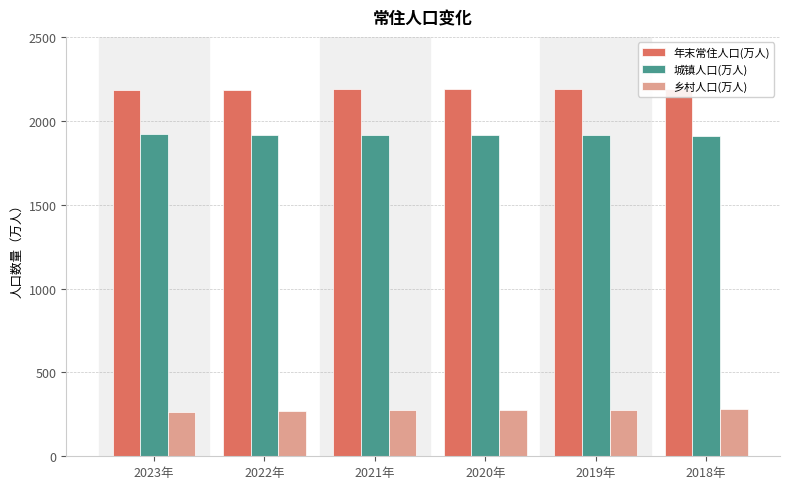

Reading left to right, transcribe all the data shown in this chart.

年末常住人口(万人): 2023年=2186	2022年=2184	2021年=2189	2020年=2189	2019年=2190	2018年=2192
城镇人口(万人): 2023年=1920	2022年=1913	2021年=1916	2020年=1916	2019年=1913	2018年=1909
乡村人口(万人): 2023年=266	2022年=271	2021年=273	2020年=273	2019年=277	2018年=283